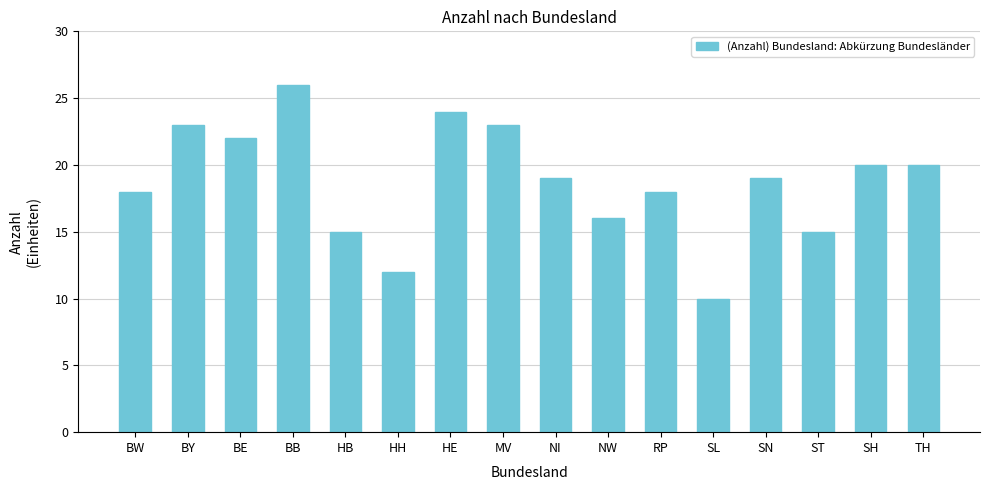

What is the sum of all values?

300